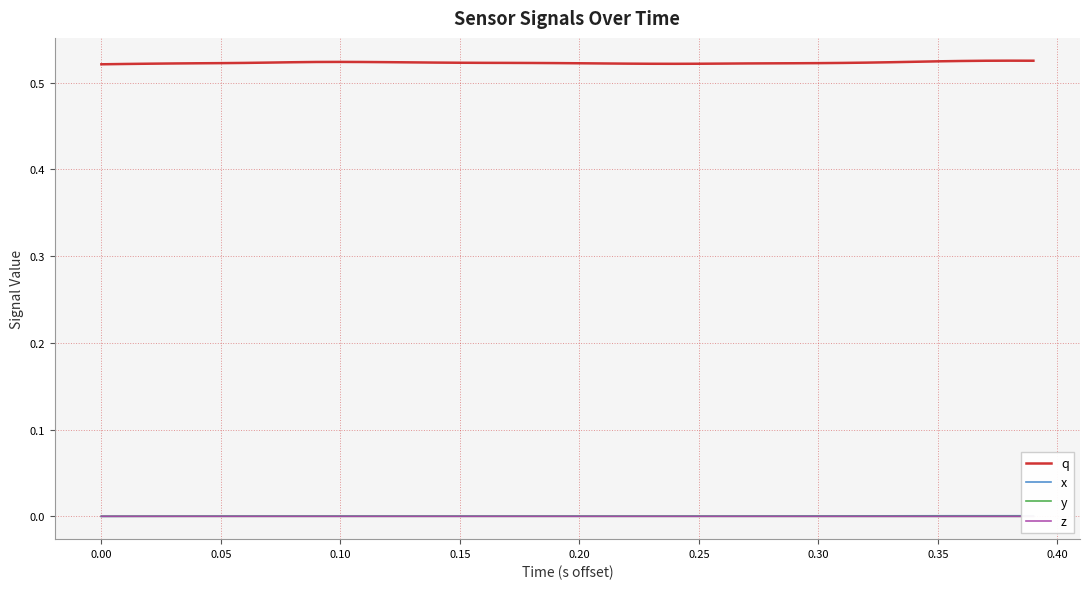

Does the chart have visible grid lines?

Yes